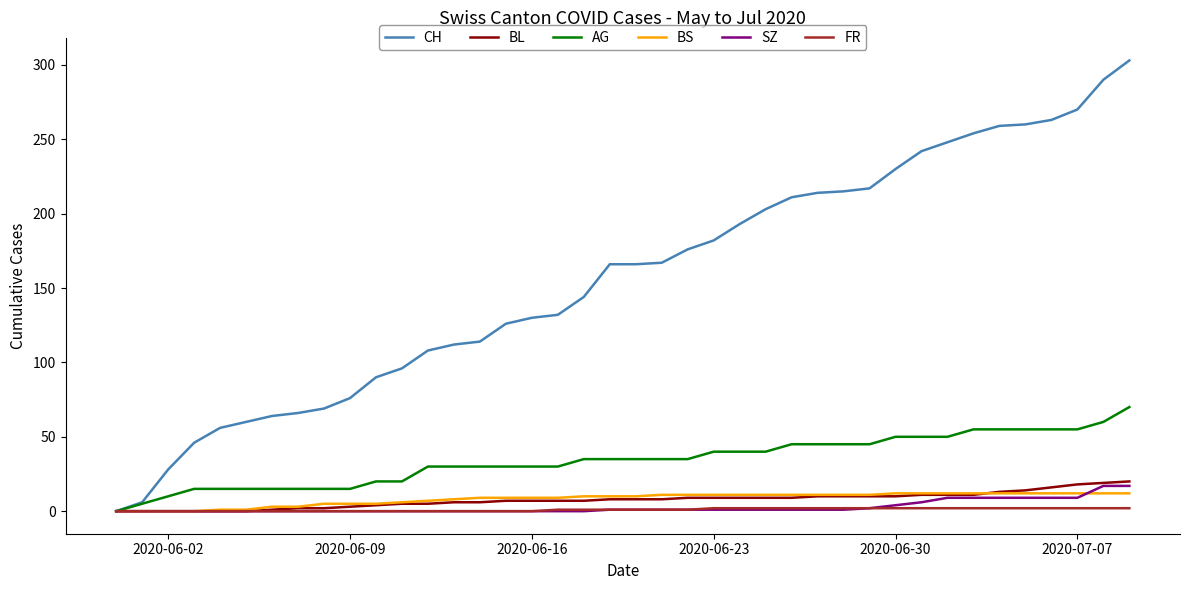

What is the greatest value displayed?

303